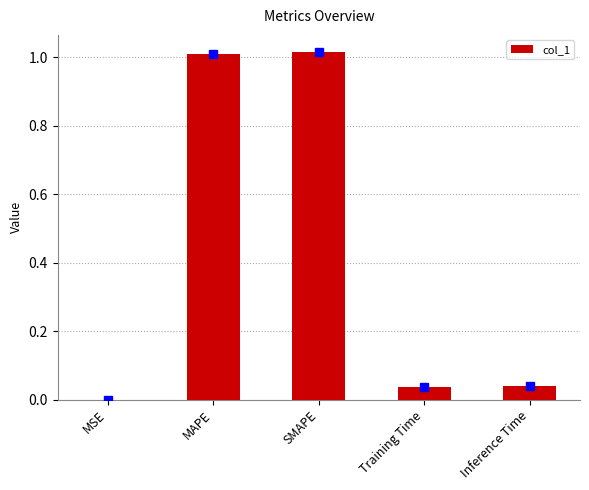

What is the sum of all values?

2.1